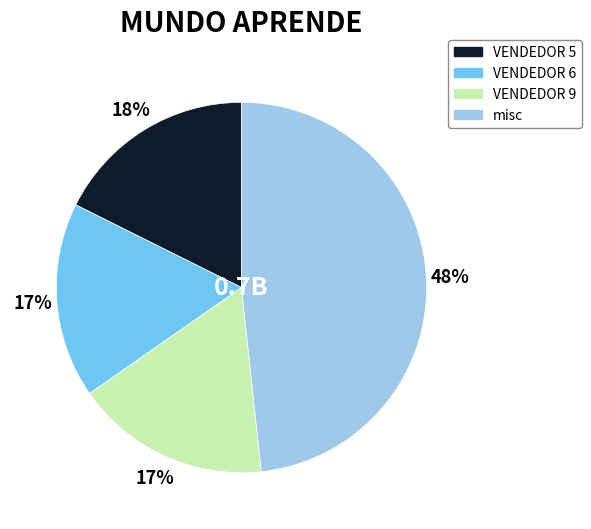

To the nearest percent, what is the difference between the largest and smallest slice percentages?

31%